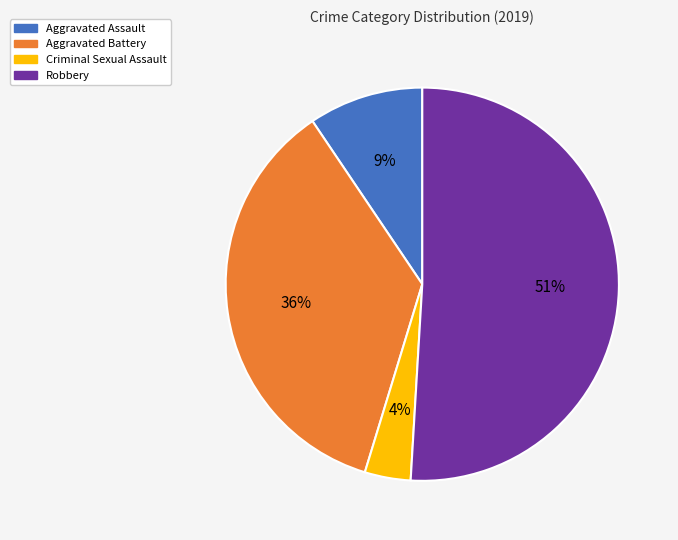

Is there any slice that represents more than half of the pie?

Yes